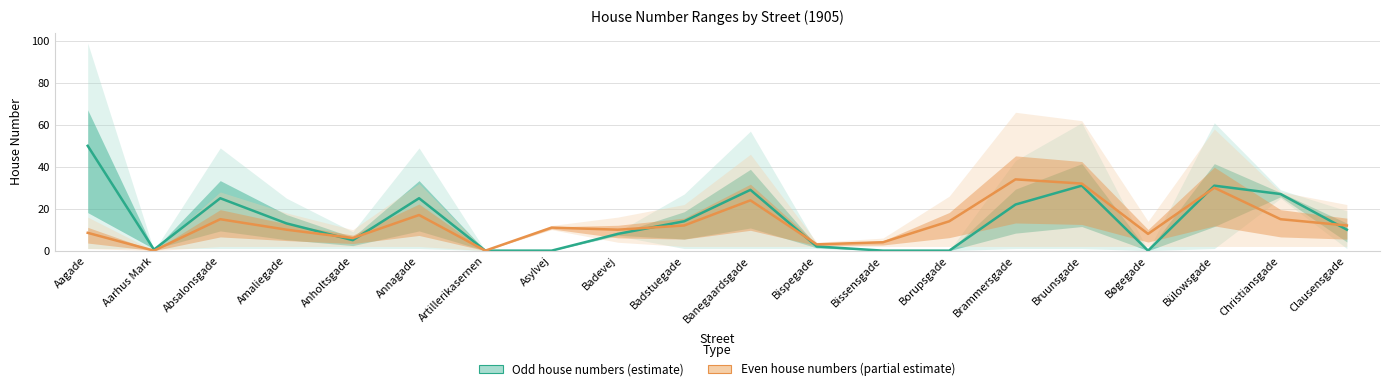

True or false: Odd house numbers (estimate) has more than 0 interior local peaks.

True